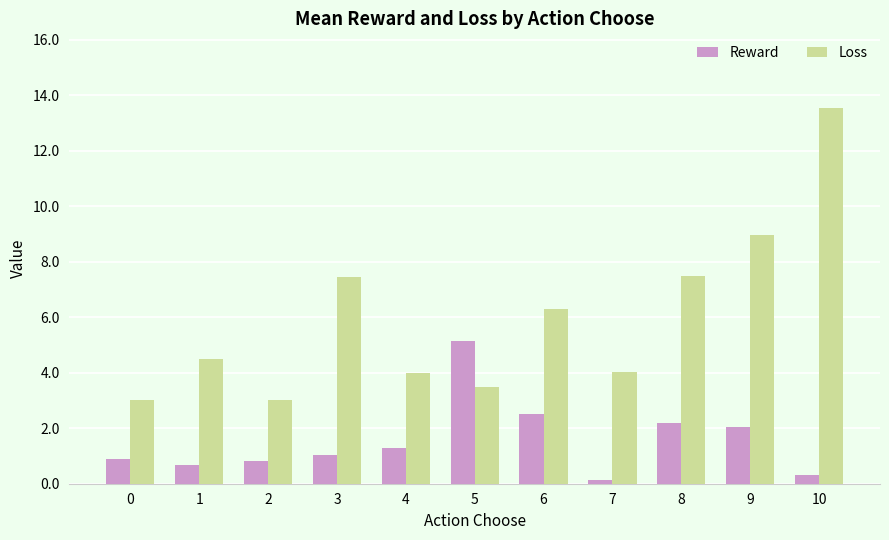

At which category is the sum across all series the highest?

10